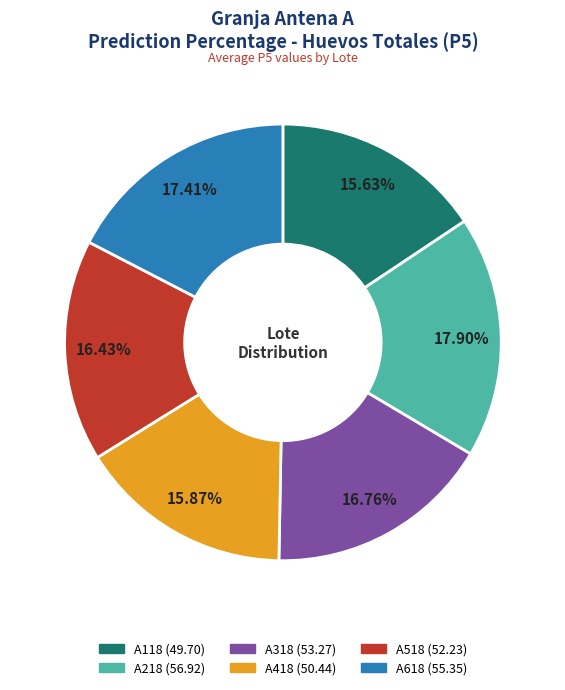

Is there any slice that represents more than half of the pie?

No